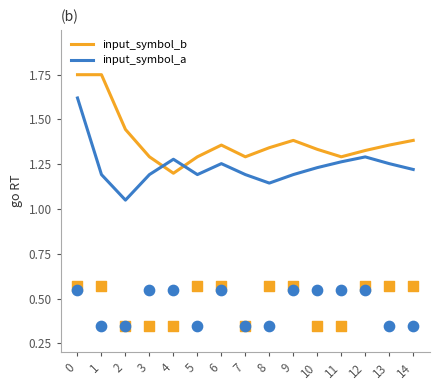

Which series has the largest total across all categories?

input_symbol_b